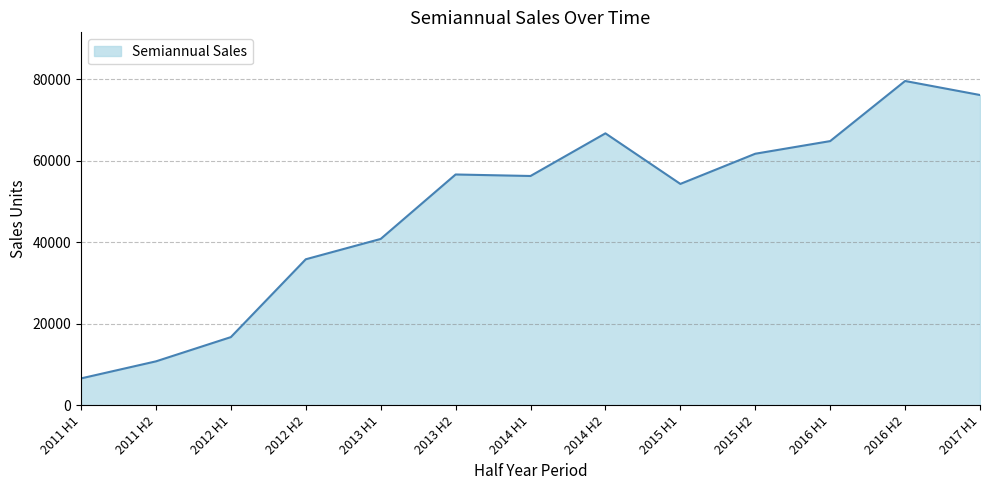

Between 2012 H1 and 2015 H2, which is larger?

2015 H2